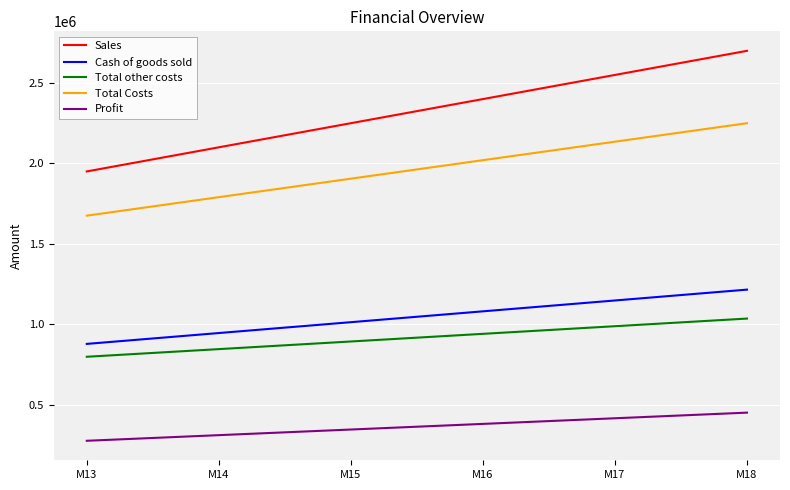

List the series in order of their peak value, lowest first.

Profit, Total other costs, Cash of goods sold, Total Costs, Sales